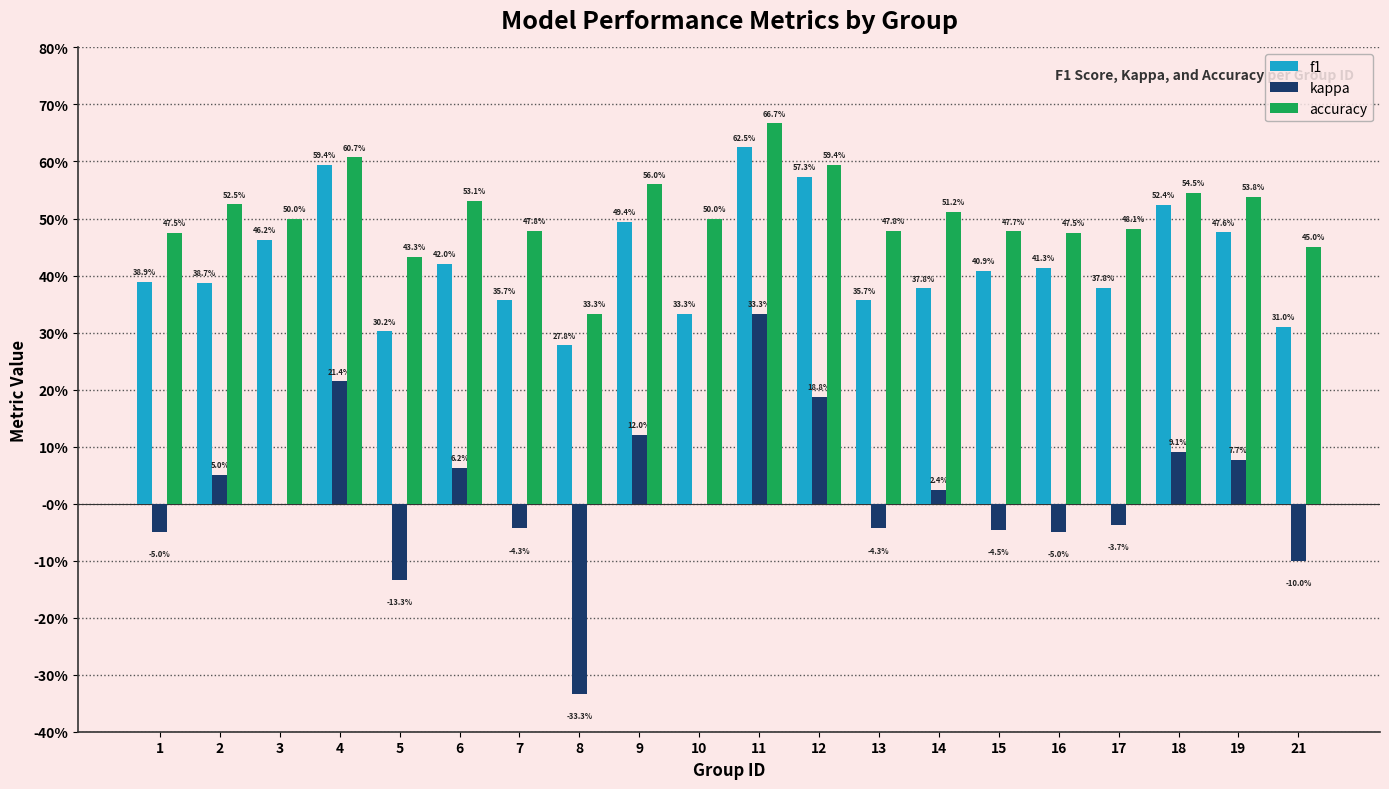

Does the chart contain stacked bars?

No